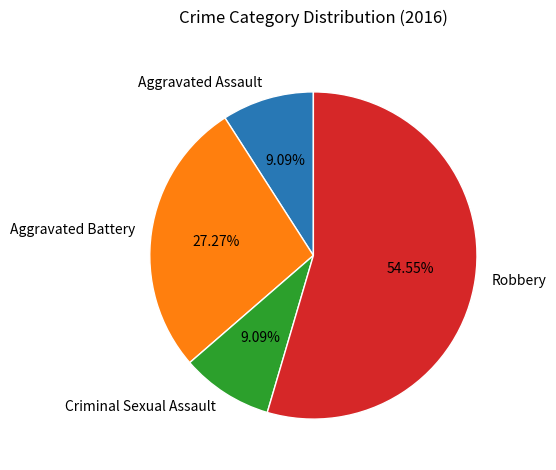

Combined, do Aggravated Assault and Aggravated Battery account for over 50%?

No